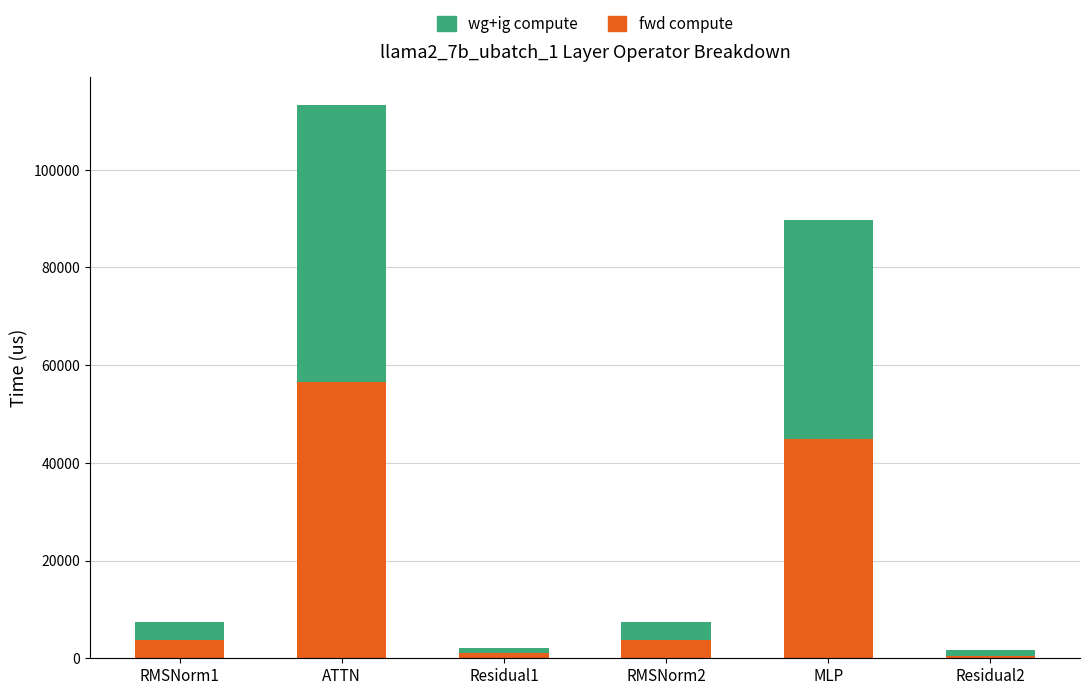

What is the average value of the fwd compute series?

18423.7